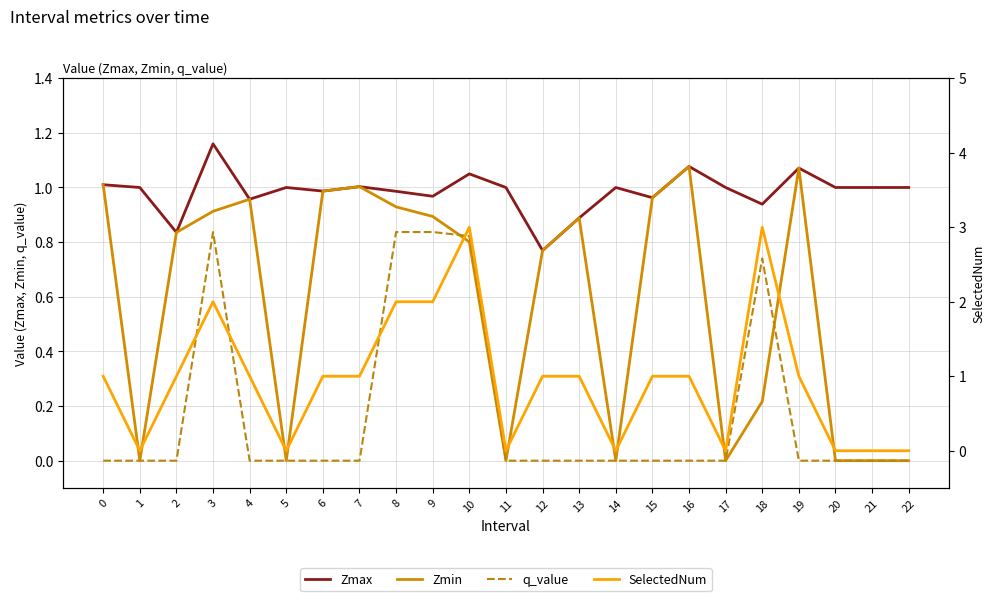

Which category has the highest value across all series?

10